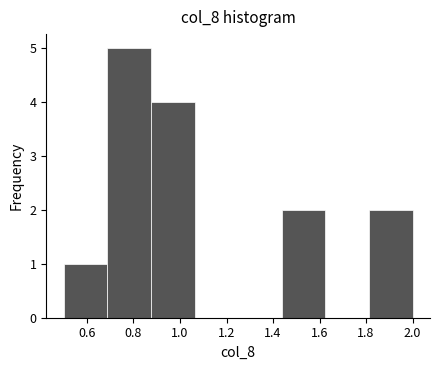

Reading left to right, transcribe this chart: for each bar, give the range it covers on the x-axis and its height. Neither the bar edges nor the heights are printed on the chart, so give them approximately, as read against the axes.

0.50 to 0.68: 1
0.68 to 0.88: 5
0.88 to 1.06: 4
1.06 to 1.26: 0
1.26 to 1.44: 0
1.44 to 1.62: 2
1.62 to 1.82: 0
1.82 to 2.00: 2